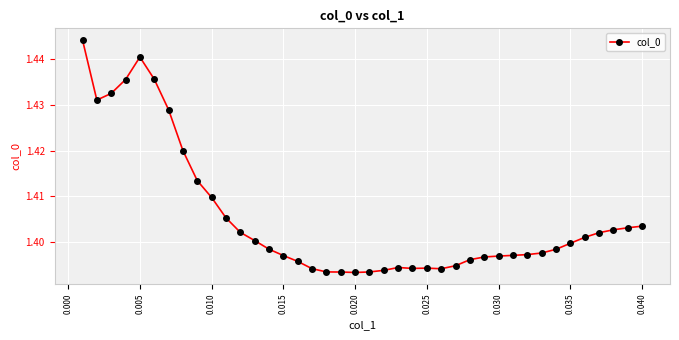

What is the sum of all values?

56.2